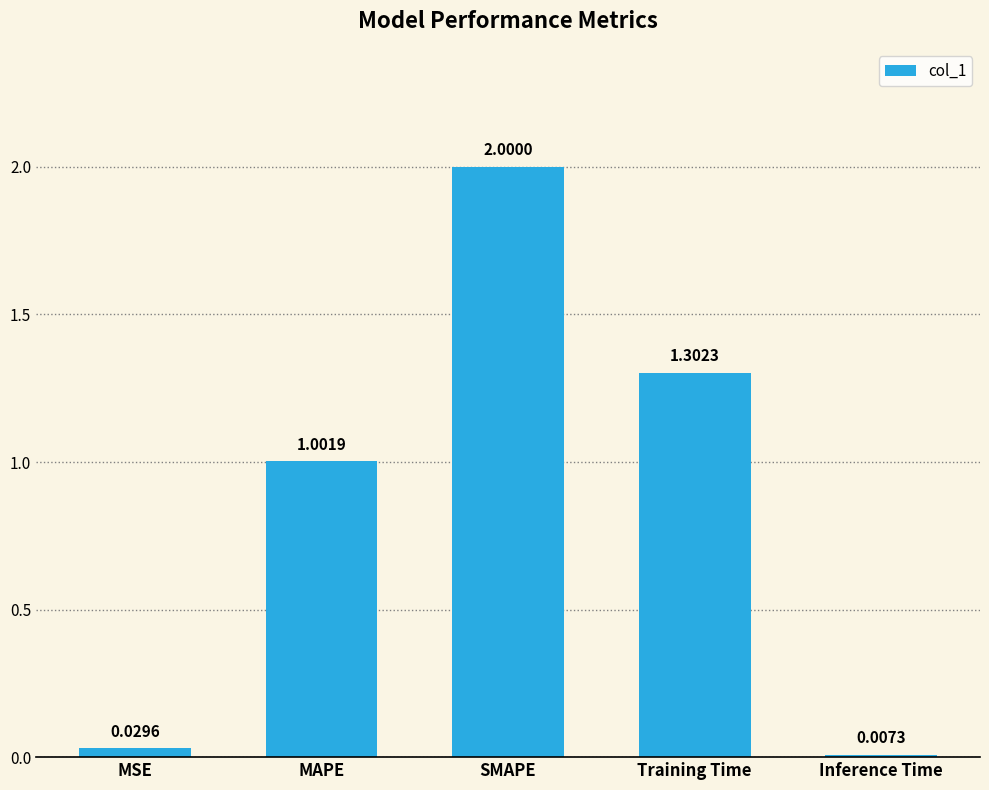

At which category does the chart reach its minimum across all series?

Inference Time